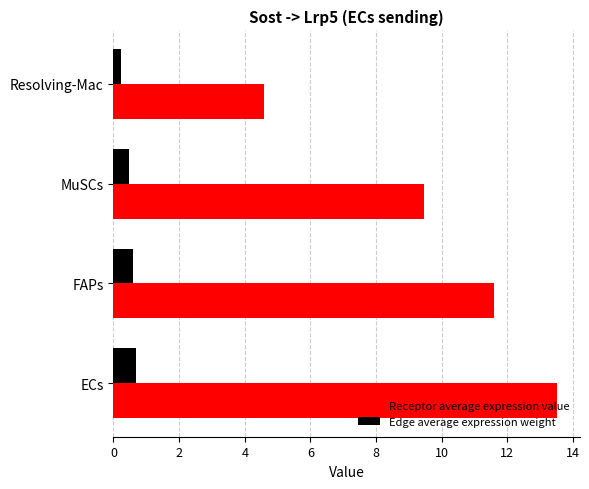

What is the approximate value of Edge average expression weight at MuSCs?

0.5